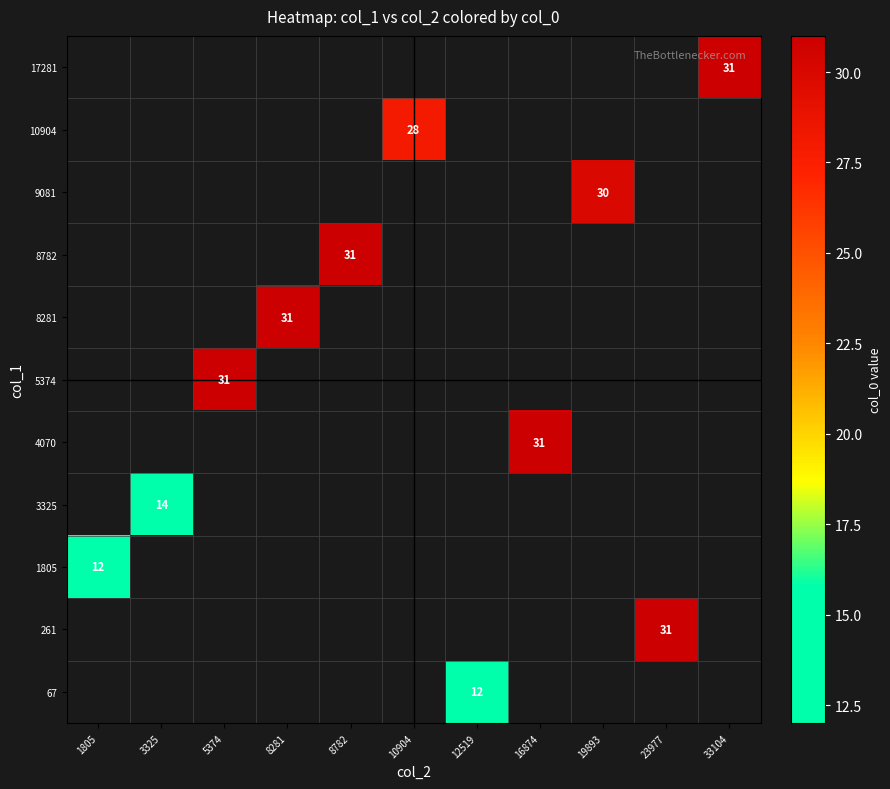

Rank the categories by 9081 value from highest to lowest.

1805, 3325, 5374, 8281, 8782, 10904, 12519, 16874, 19893, 23977, 33104